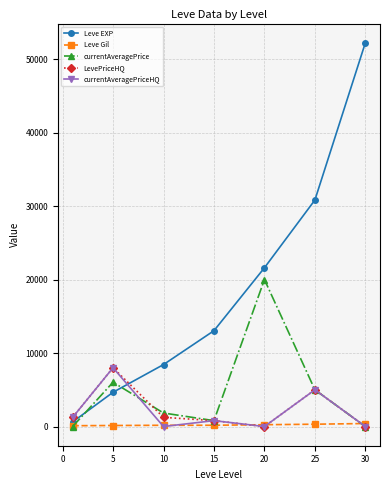

Which series has the largest total across all categories?

Leve EXP